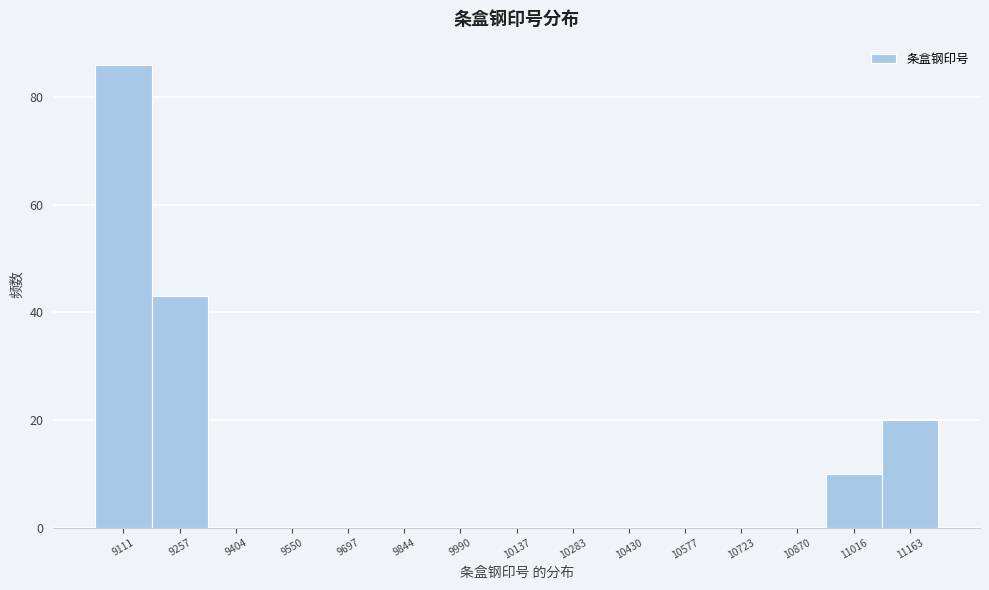

Reading left to right, what are all the values shown in this chart?

9111=86	9257=43	9404=0	9550=0	9697=0	9844=0	9990=0	10137=0	10283=0	10430=0	10577=0	10723=0	10870=0	11016=10	11163=20